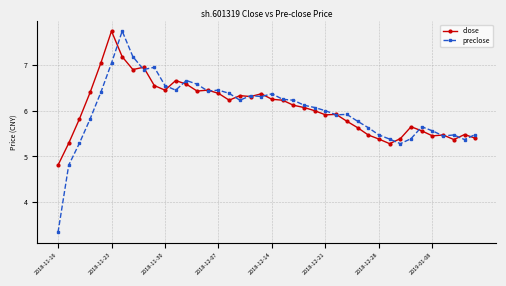

What is the minimum value shown in the chart?

3.3